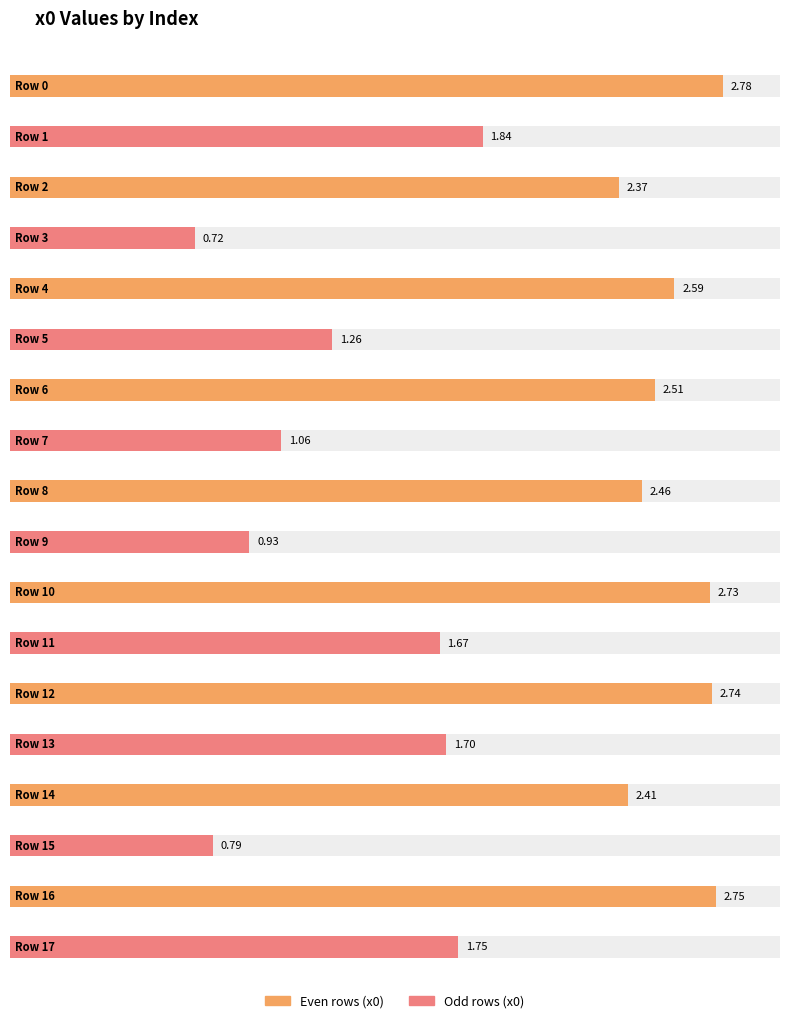

List the labels in order of value, smallest first.

3, 15, 9, 7, 5, 11, 13, 17, 1, 2, 14, 8, 6, 4, 10, 12, 16, 0